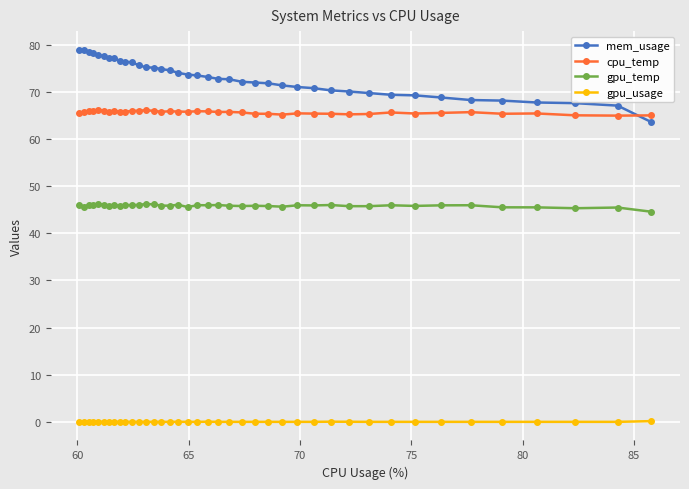

True or false: mem_usage and gpu_temp intersect in this chart.

False